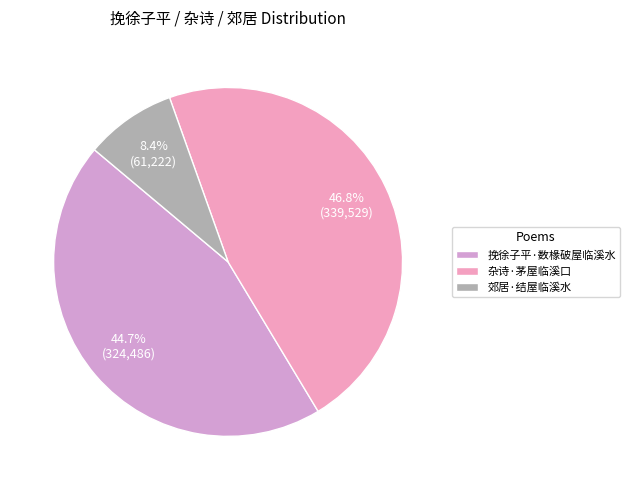

What is the change in value from 杂诗·茅屋临溪口 to 郊居·结屋临溪水?

-278307